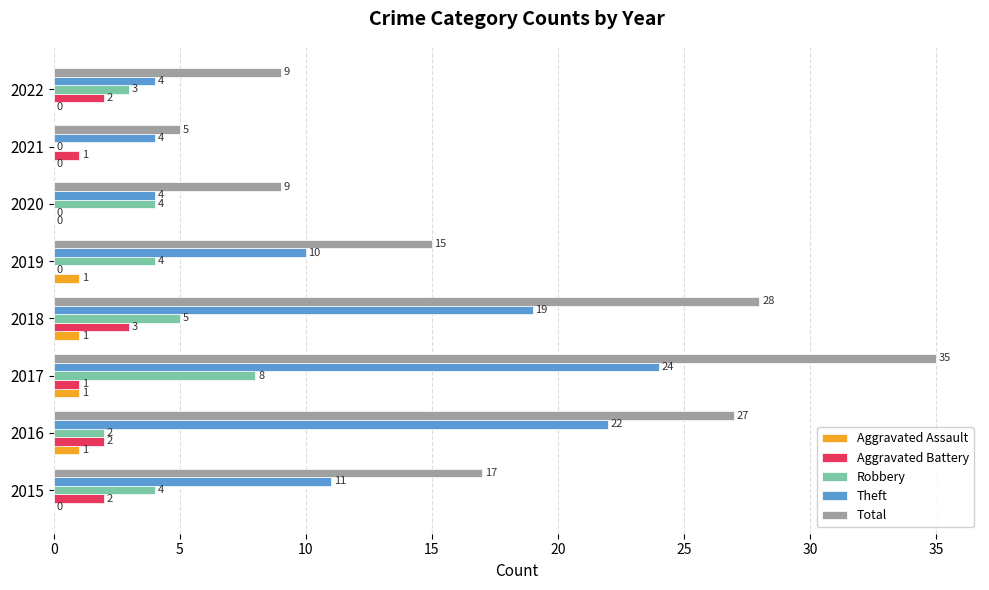

The Robbery series shows 4 at 2020. True or false?

True